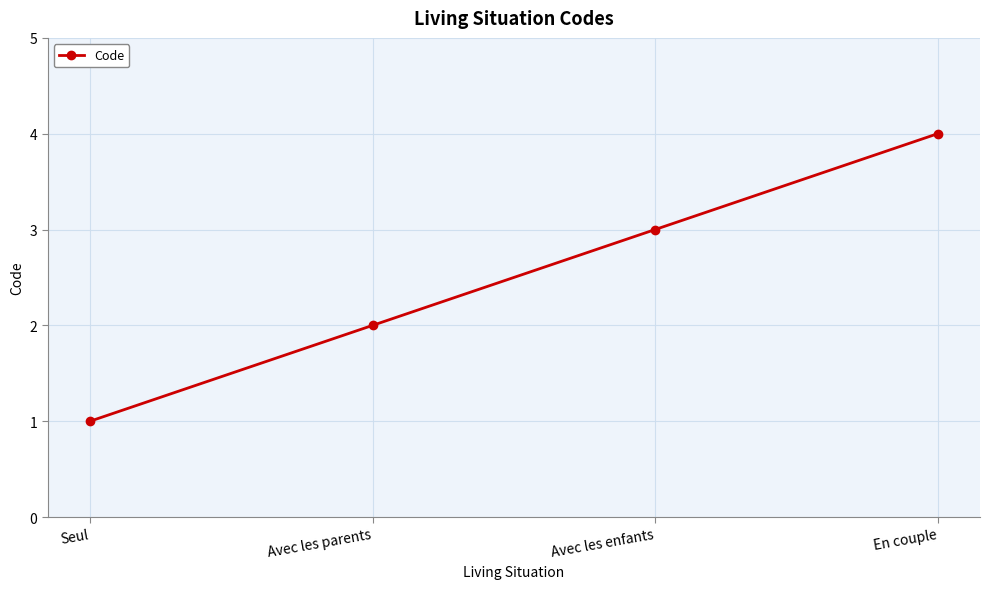

Rank the categories by value from lowest to highest.

Seul, Avec les parents, Avec les enfants, En couple